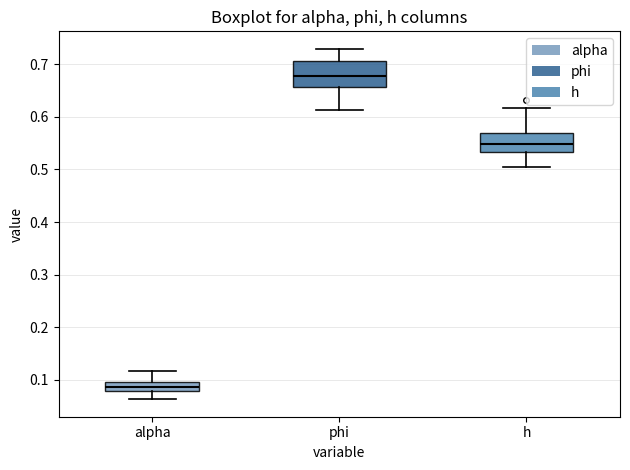

Which box's median line is the lowest?

alpha